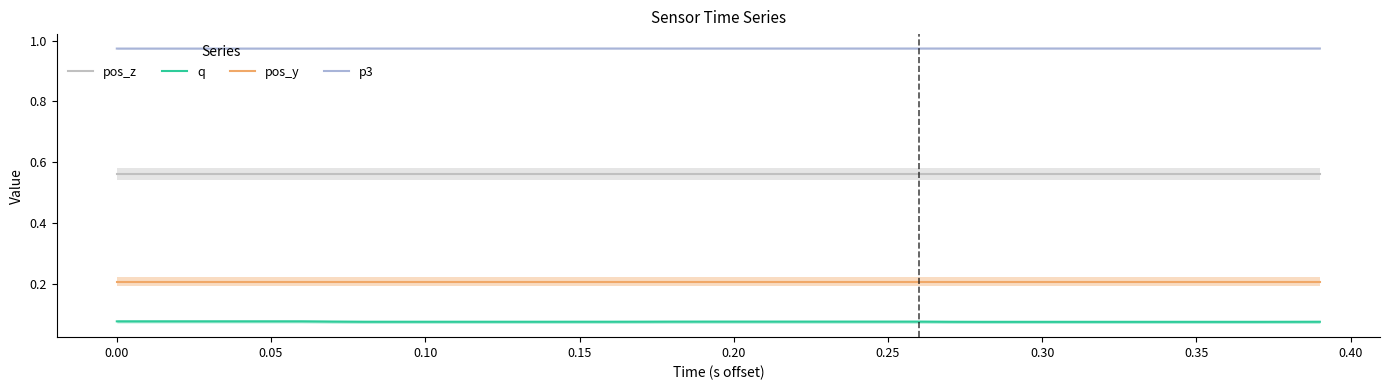

What is the label of the 7th point from the left?

0.25